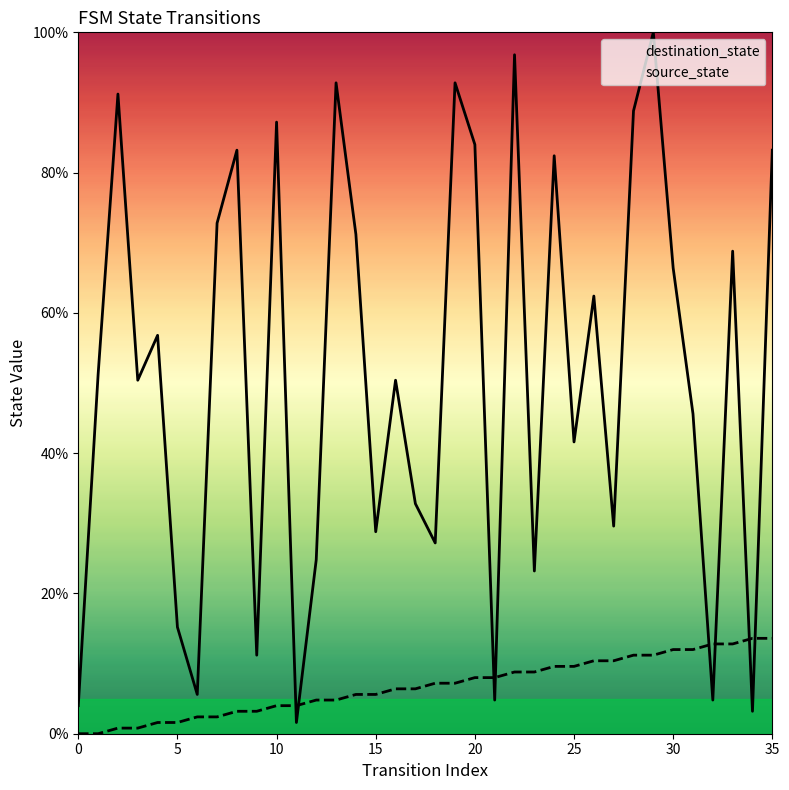

Does the chart display data point markers on the line(s)?

No